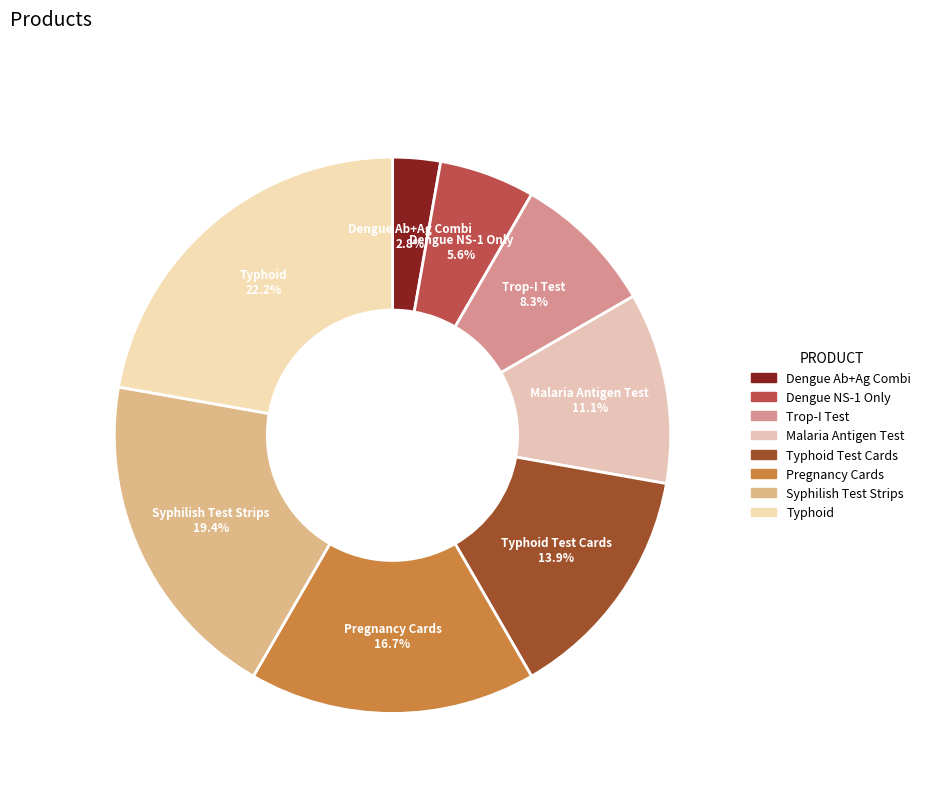

To the nearest percent, what is the difference between the largest and smallest slice percentages?

19%